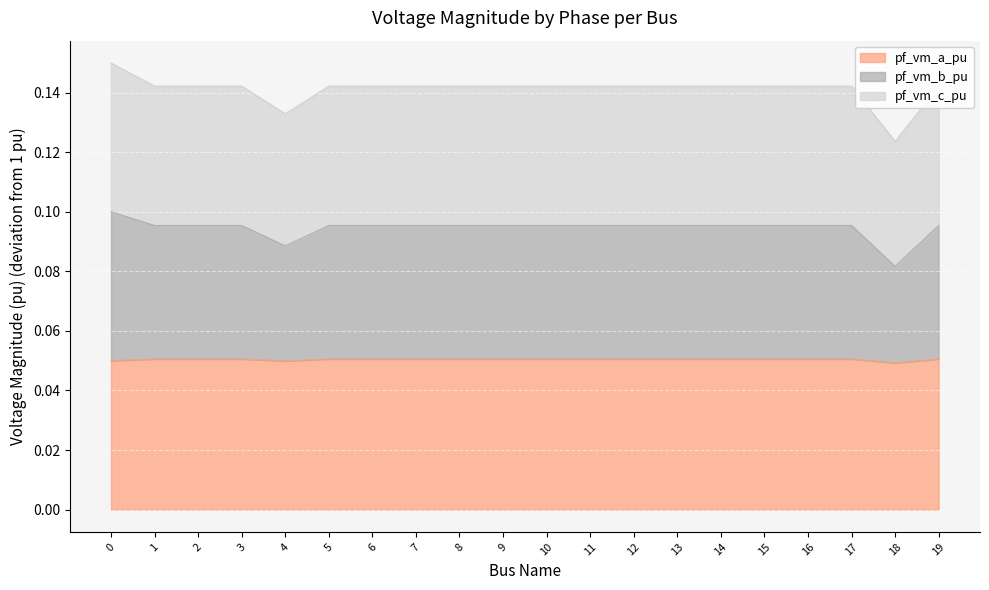

What are all the series names shown in the legend?

pf_vm_a_pu, pf_vm_b_pu, pf_vm_c_pu